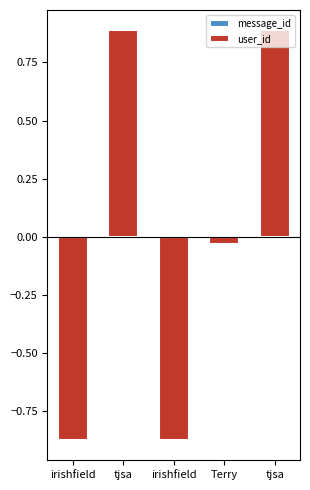

True or false: message_id has a value of 0.0 at tjsa.

True